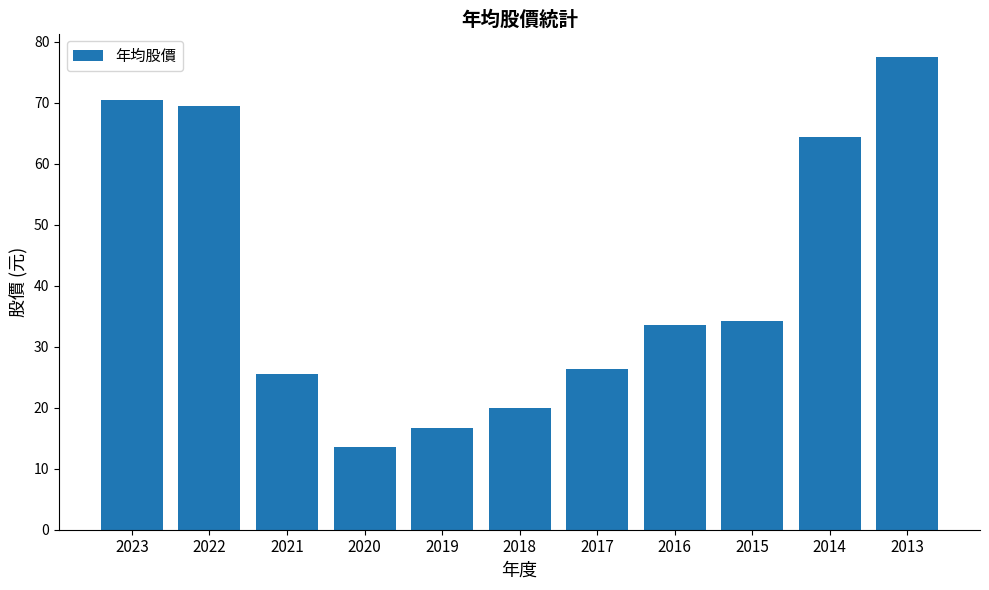

Reading left to right, extract all data points from this chart.

2023=70.4	2022=69.4	2021=25.5	2020=13.5	2019=16.6	2018=20.0	2017=26.4	2016=33.5	2015=34.2	2014=64.4	2013=77.4